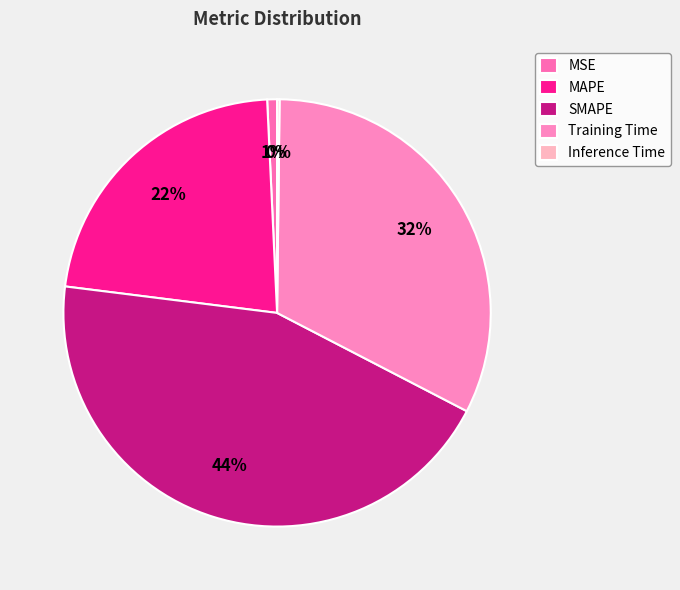

True or false: Inference Time accounts for 7% of the total.

False